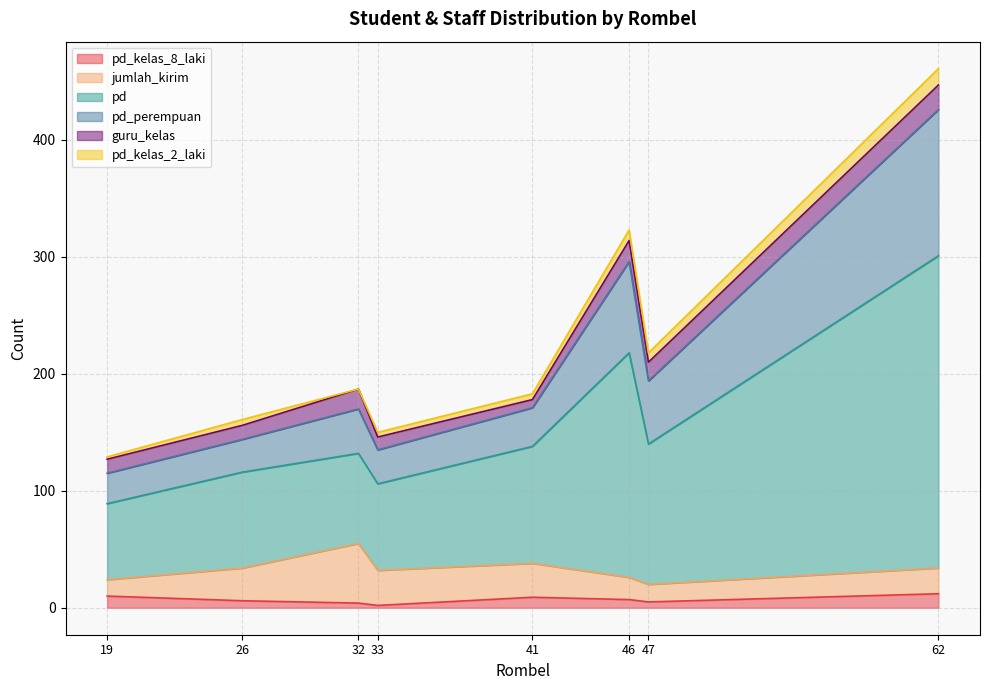

True or false: pd_kelas_8_laki and jumlah_kirim intersect in this chart.

False